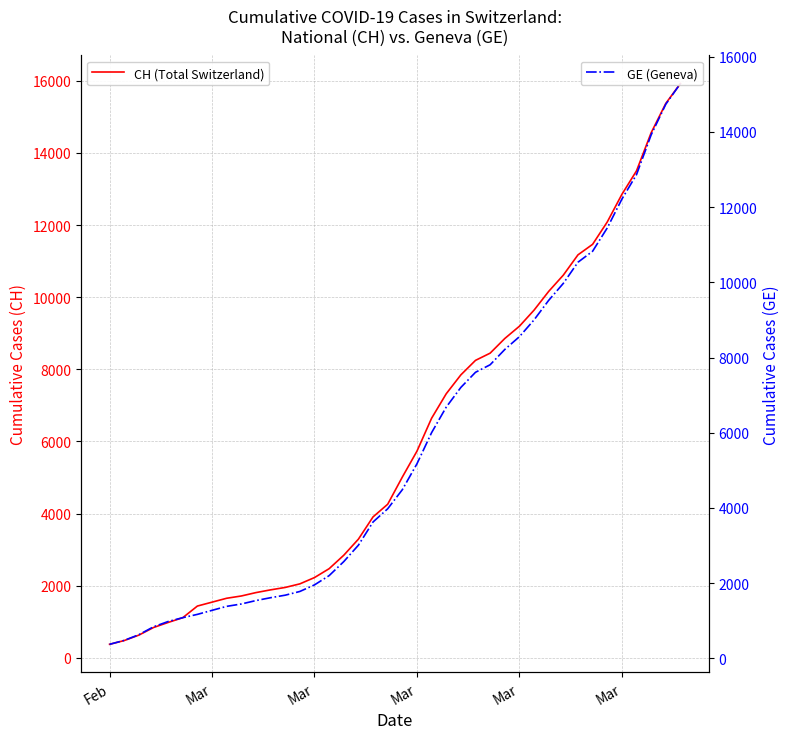

Which series has the largest range (max minus min)?

CH (Total Switzerland)